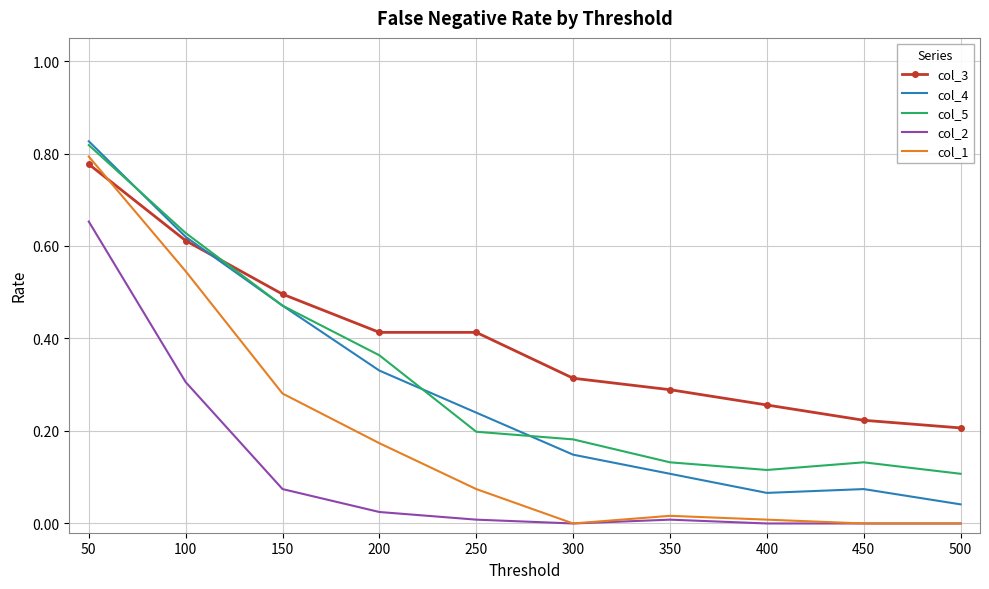

True or false: col_3 has a value of 0.3 at 250.

False